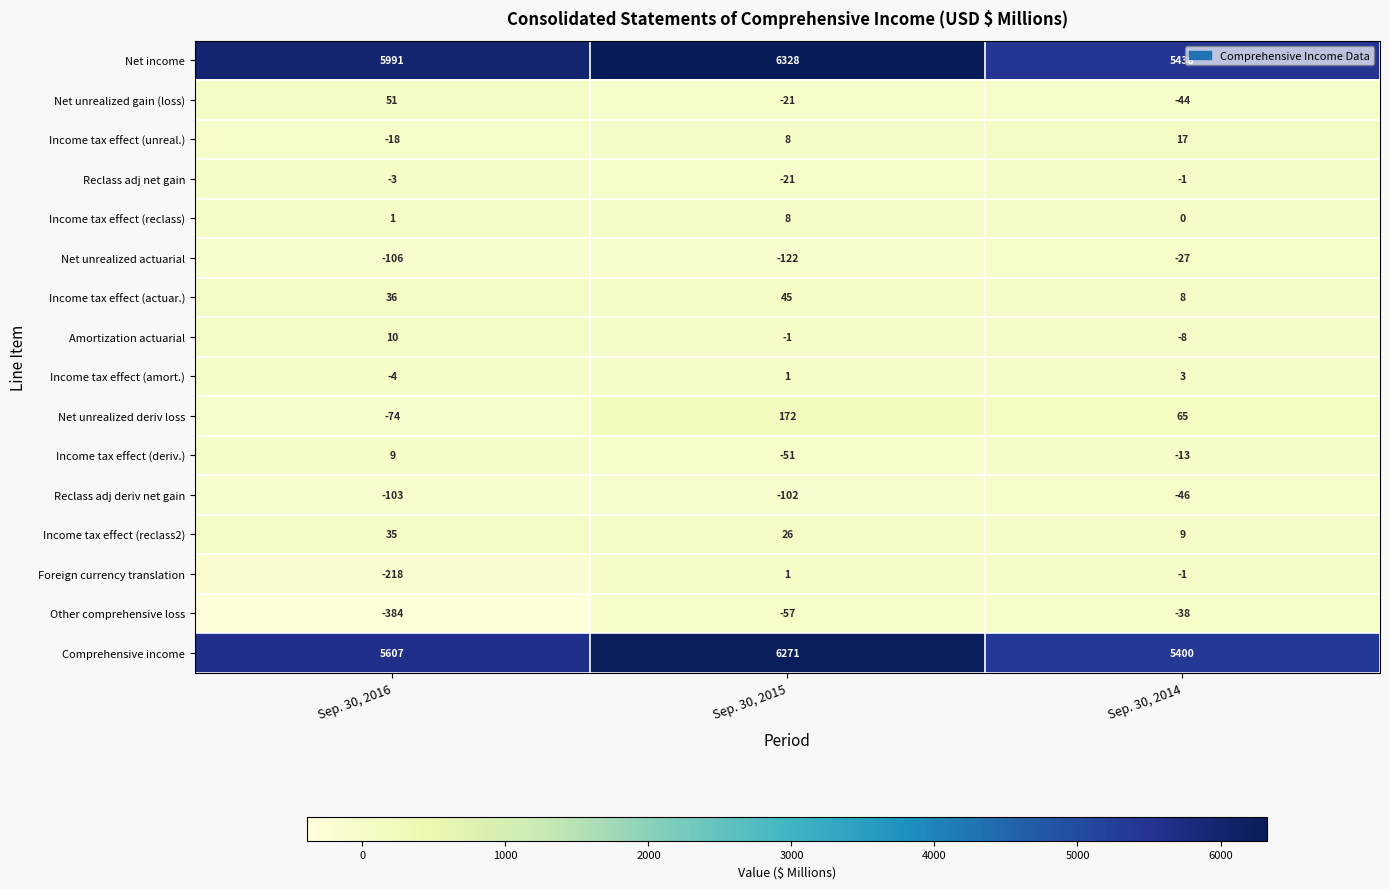

Rank the categories by Other comprehensive loss value from lowest to highest.

Sep. 30, 2016, Sep. 30, 2015, Sep. 30, 2014